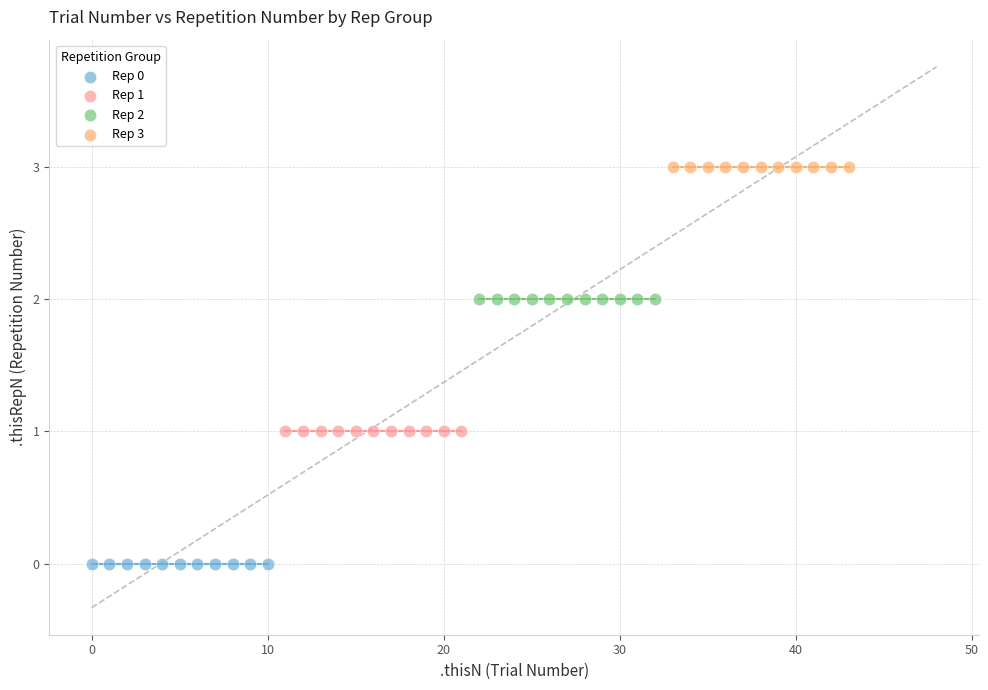

Which series reaches the minimum Y coordinate?

Rep 0